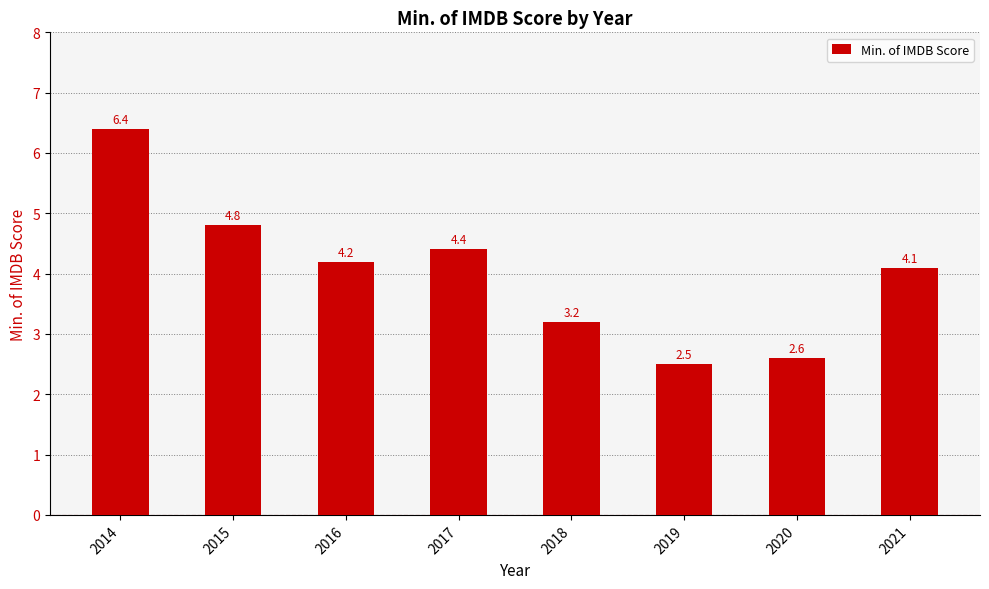

The value at 2021 is 0.9. True or false?

False